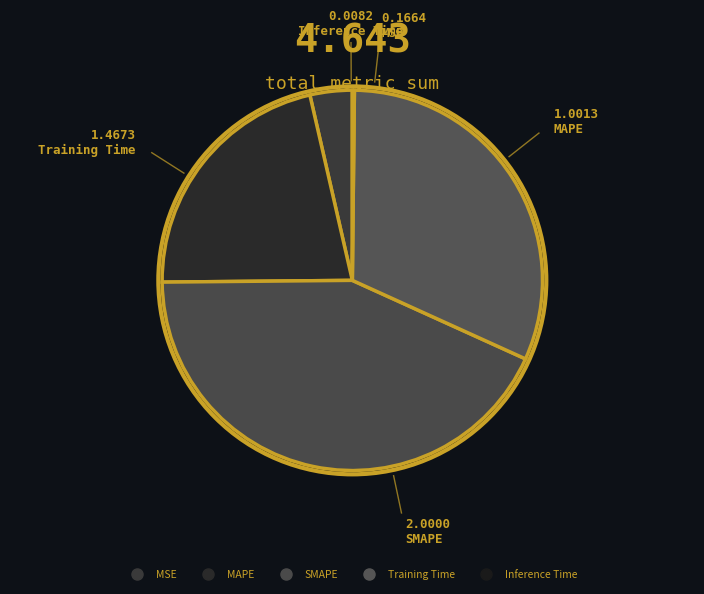

To the nearest percent, what is the average slice percentage?

20%